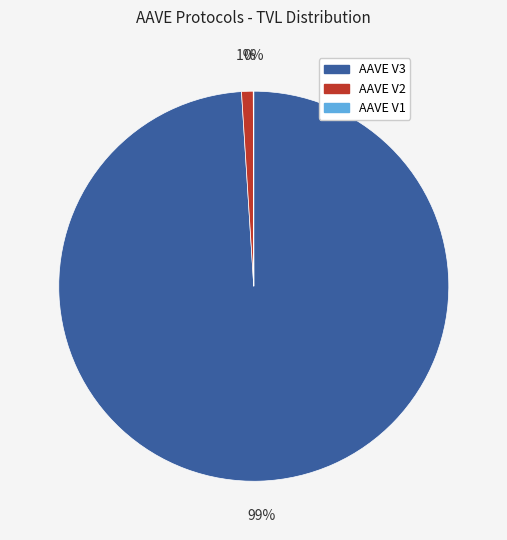

Which slice represents more than half of the pie?

AAVE V3